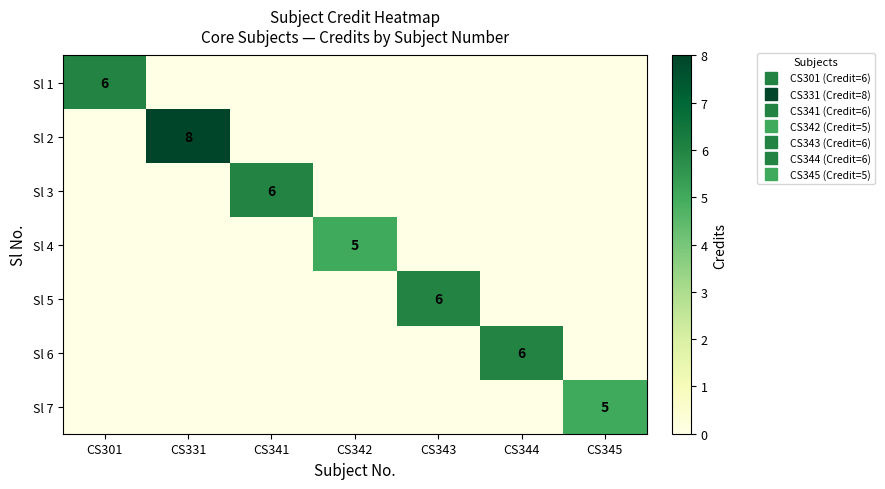

How many data points in Sl 5 are above 0?

1